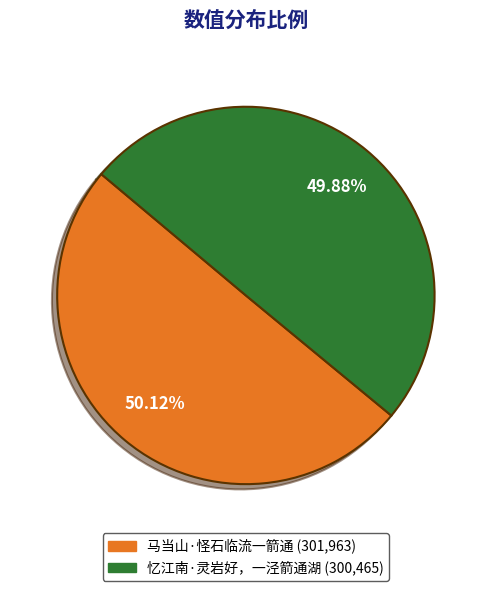

To the nearest percent, what percentage of the pie is 忆江南·灵岩好，一泾箭通湖?

50%